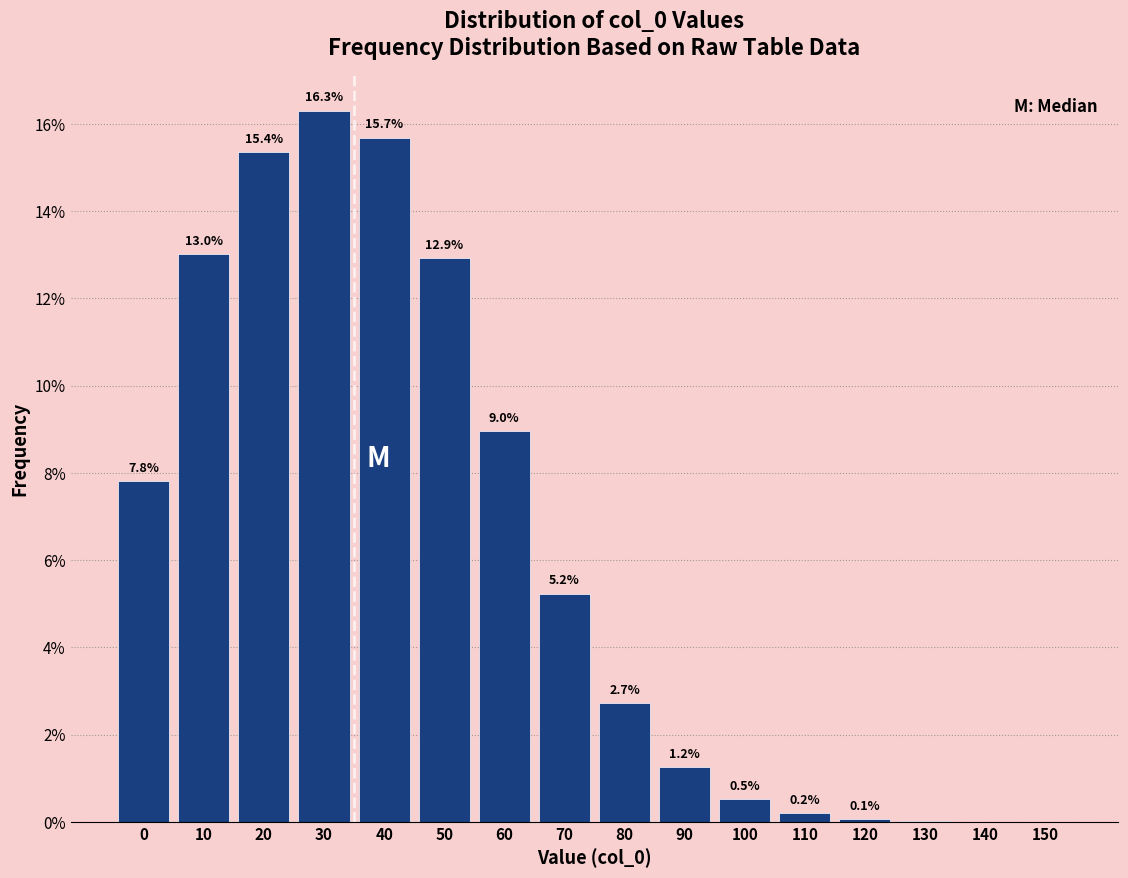

Read the value at 0.

7.8